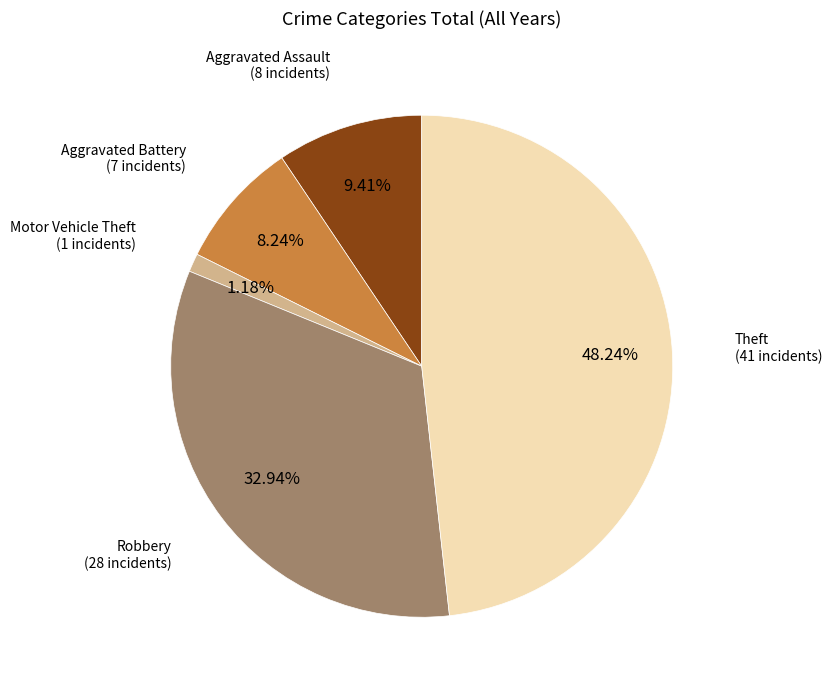

To the nearest percent, what percentage of the pie is Aggravated Assault?

9%